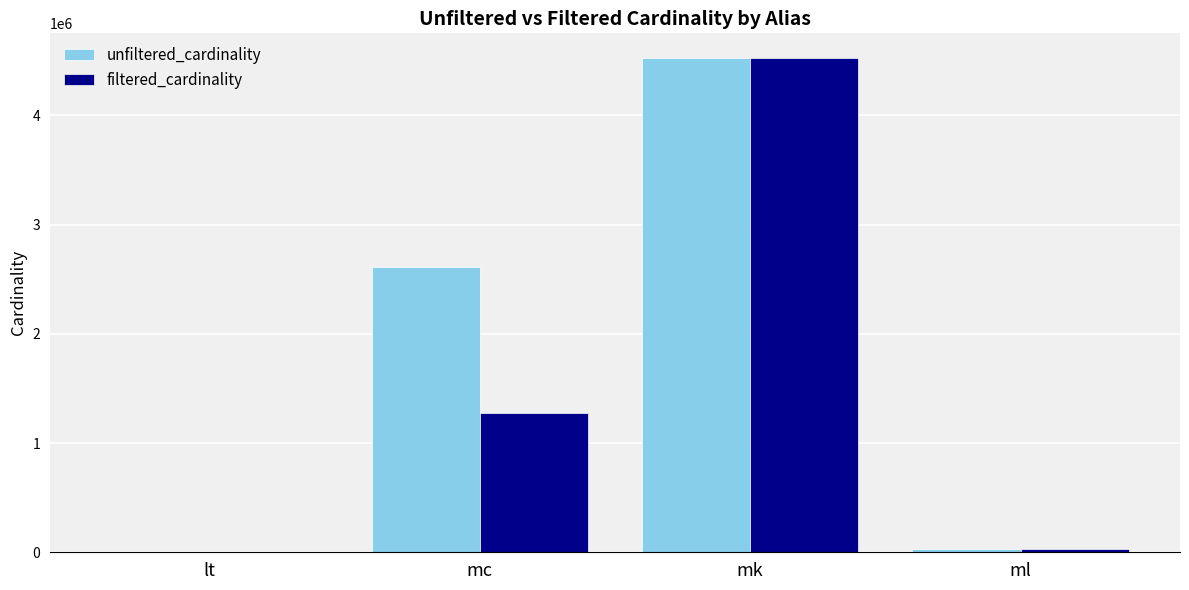

How many series are shown in this chart?

2